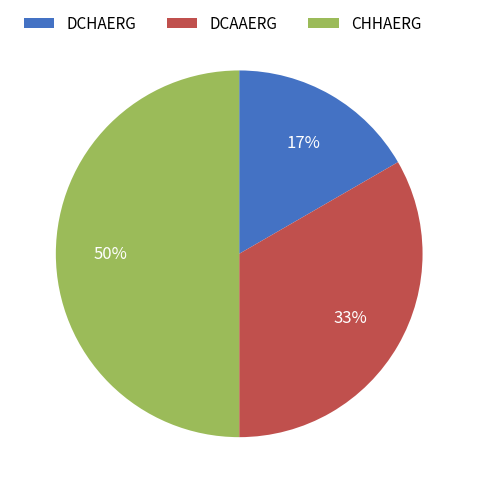

Is DCHAERG the majority of the pie?

No